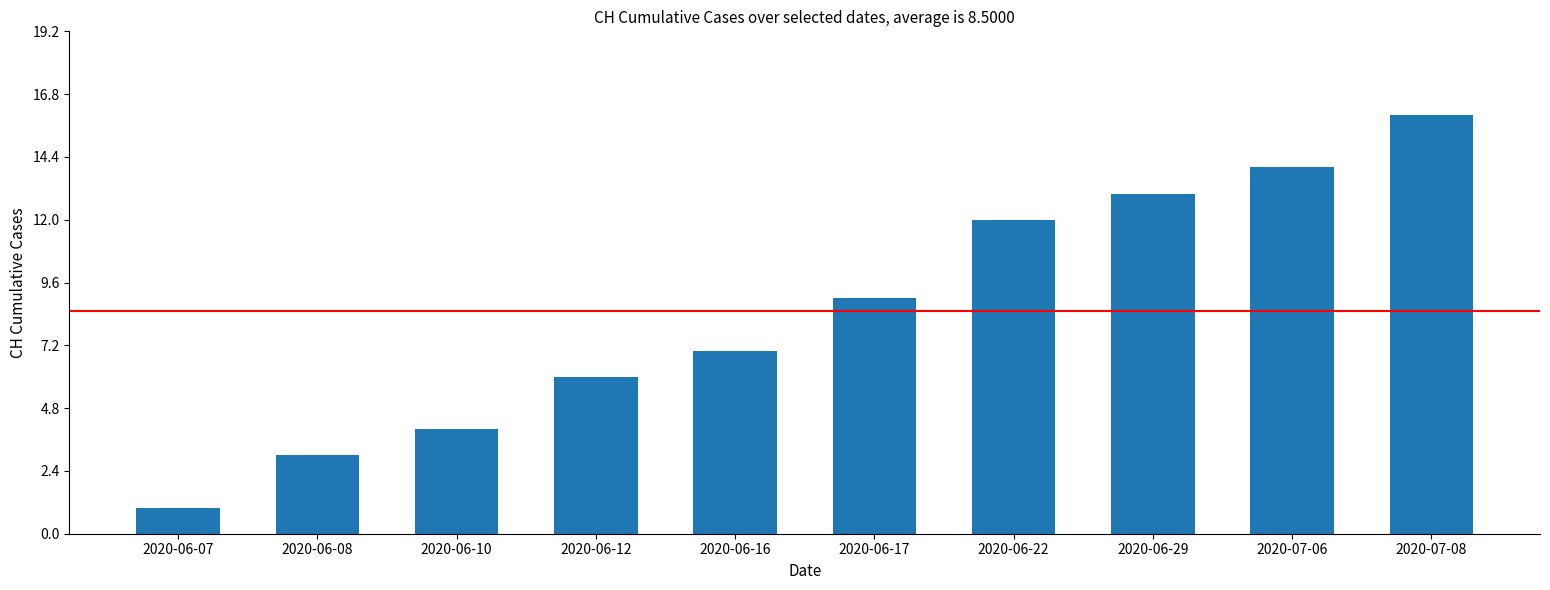

What is the difference between the values at 2020-06-08 and 2020-07-08?

13